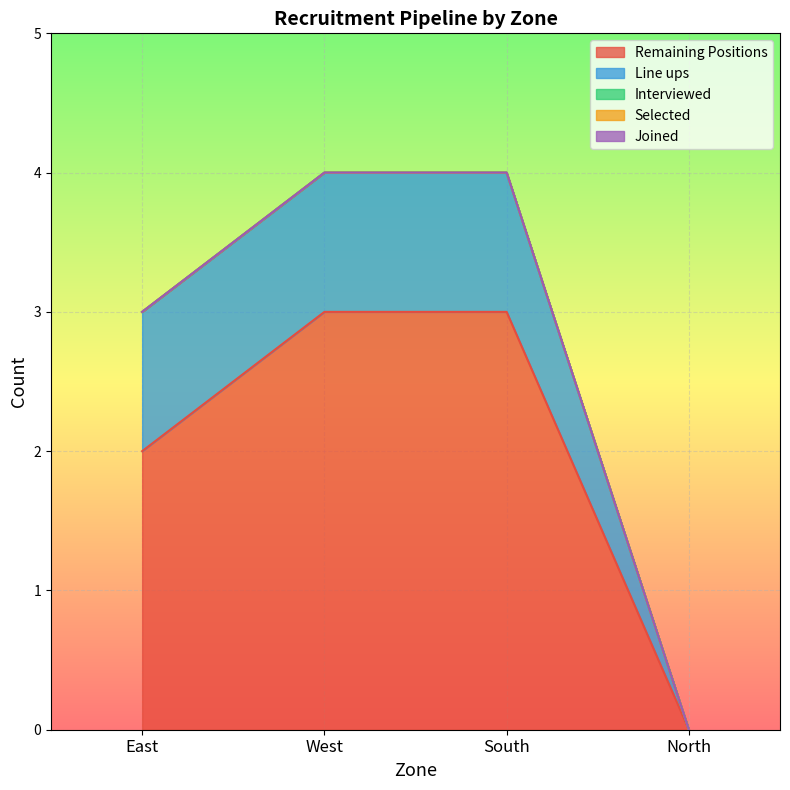

What is the value of the Line ups point at the 2nd from the left?

1